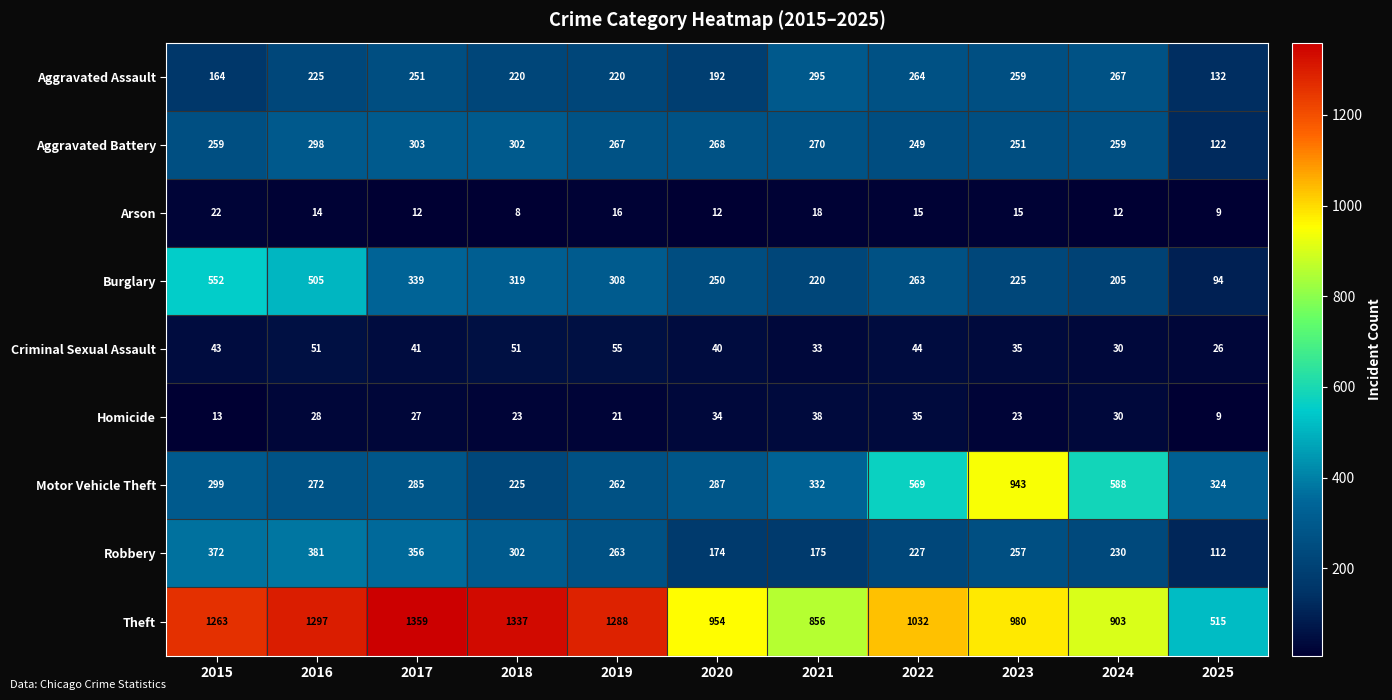

At which label is Robbery closest to 246?

2023